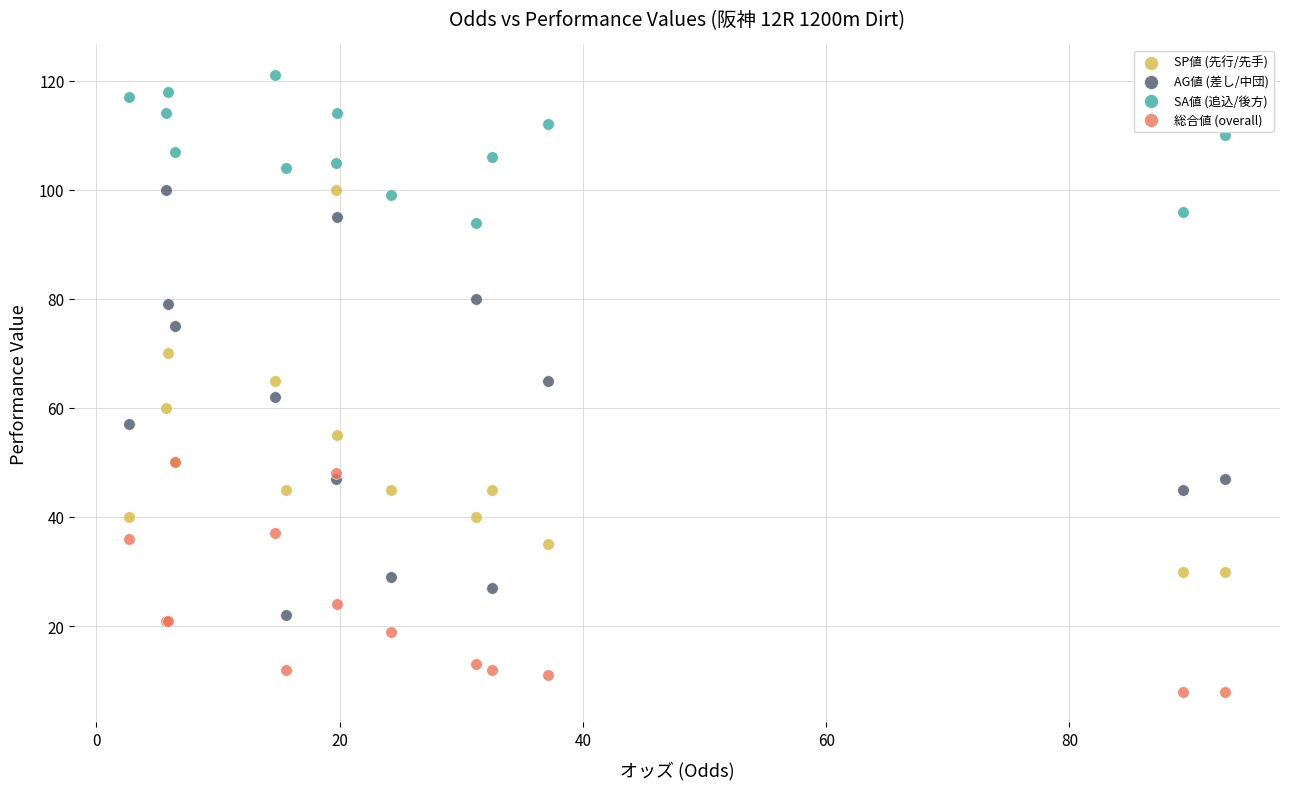

What are all the series names shown in the legend?

SP値 (先行/先手), AG値 (差し/中団), SA値 (追込/後方), 総合値 (overall)